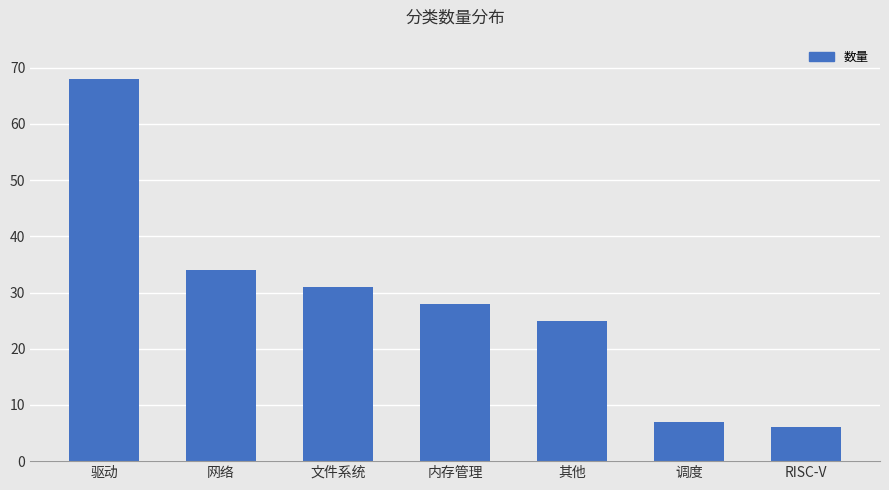

Does the chart contain stacked bars?

No